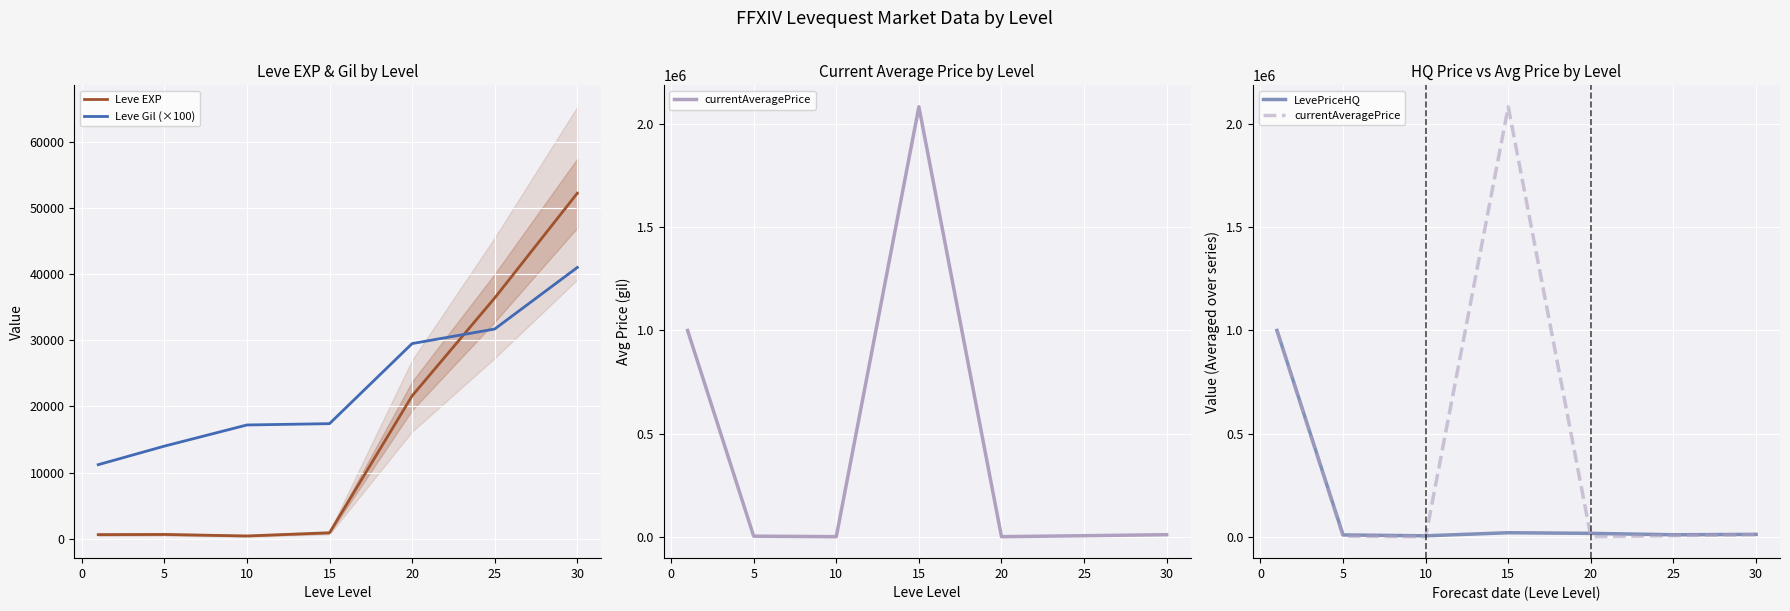

True or false: Leve Gil (×100) and Leve EXP cross at least once.

True